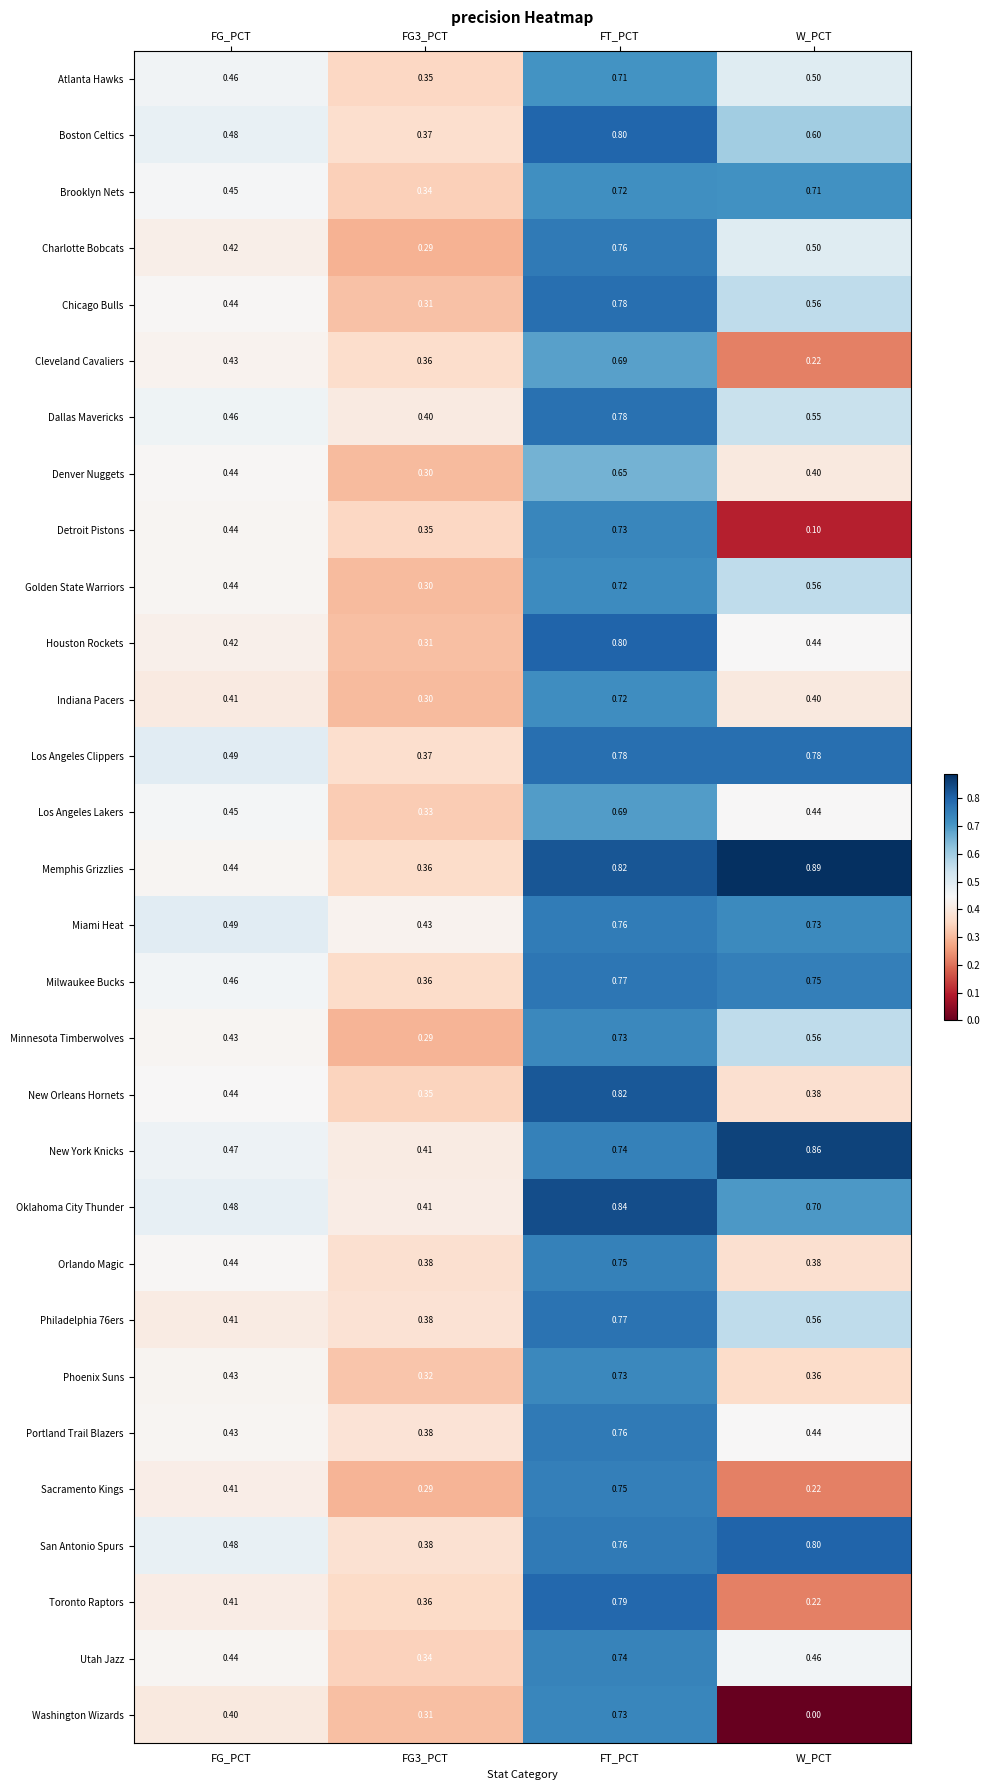

Which series has the largest range (max minus min)?

Washington Wizards